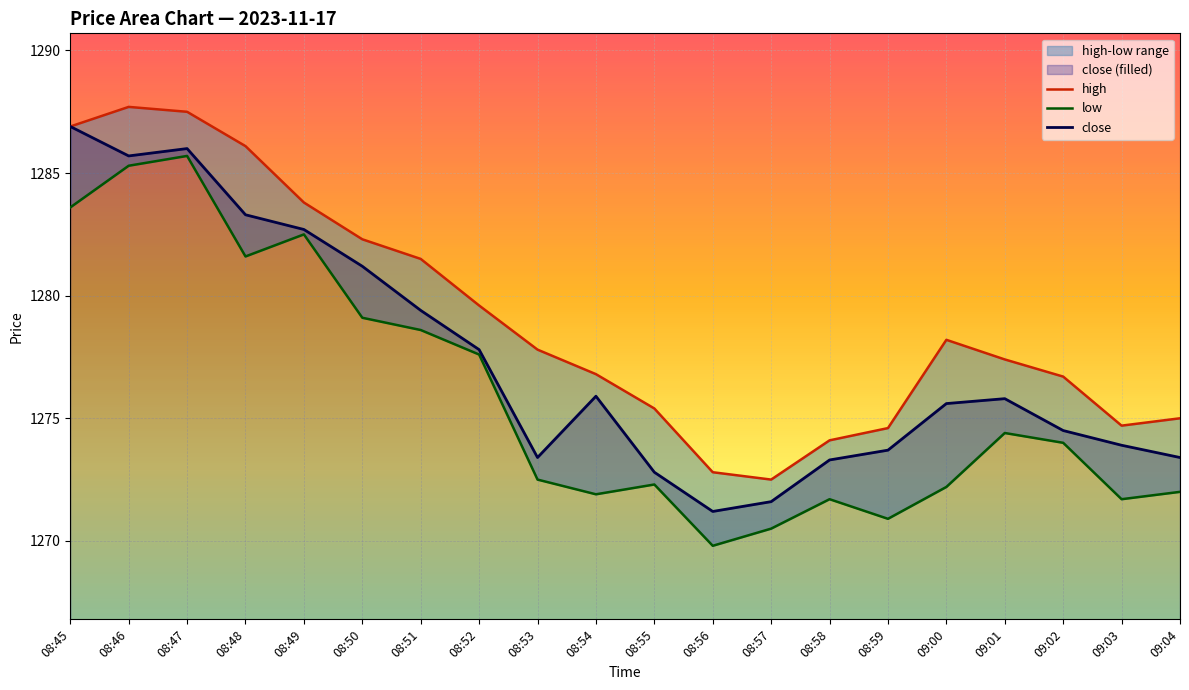

Reading left to right, list all the values displayed in this chart.

high: 08:45=1286.9	08:46=1287.7	08:47=1287.5	08:48=1286.1	08:49=1283.8	08:50=1282.3	08:51=1281.5	08:52=1279.6	08:53=1277.8	08:54=1276.8	08:55=1275.4	08:56=1272.8	08:57=1272.5	08:58=1274.1	08:59=1274.6	09:00=1278.2	09:01=1277.4	09:02=1276.7	09:03=1274.7	09:04=1275.0
low: 08:45=1283.6	08:46=1285.3	08:47=1285.7	08:48=1281.6	08:49=1282.5	08:50=1279.1	08:51=1278.6	08:52=1277.6	08:53=1272.5	08:54=1271.9	08:55=1272.3	08:56=1269.8	08:57=1270.5	08:58=1271.7	08:59=1270.9	09:00=1272.2	09:01=1274.4	09:02=1274.0	09:03=1271.7	09:04=1272.0
close: 08:45=1286.9	08:46=1285.7	08:47=1286.0	08:48=1283.3	08:49=1282.7	08:50=1281.2	08:51=1279.4	08:52=1277.8	08:53=1273.4	08:54=1275.9	08:55=1272.8	08:56=1271.2	08:57=1271.6	08:58=1273.3	08:59=1273.7	09:00=1275.6	09:01=1275.8	09:02=1274.5	09:03=1273.9	09:04=1273.4